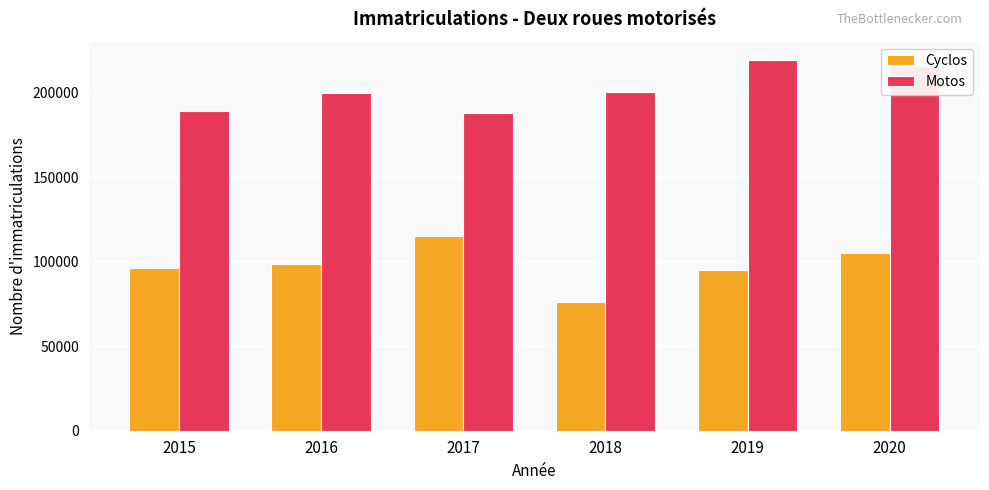

True or false: Motos has a value of 124801 at 2015.

False